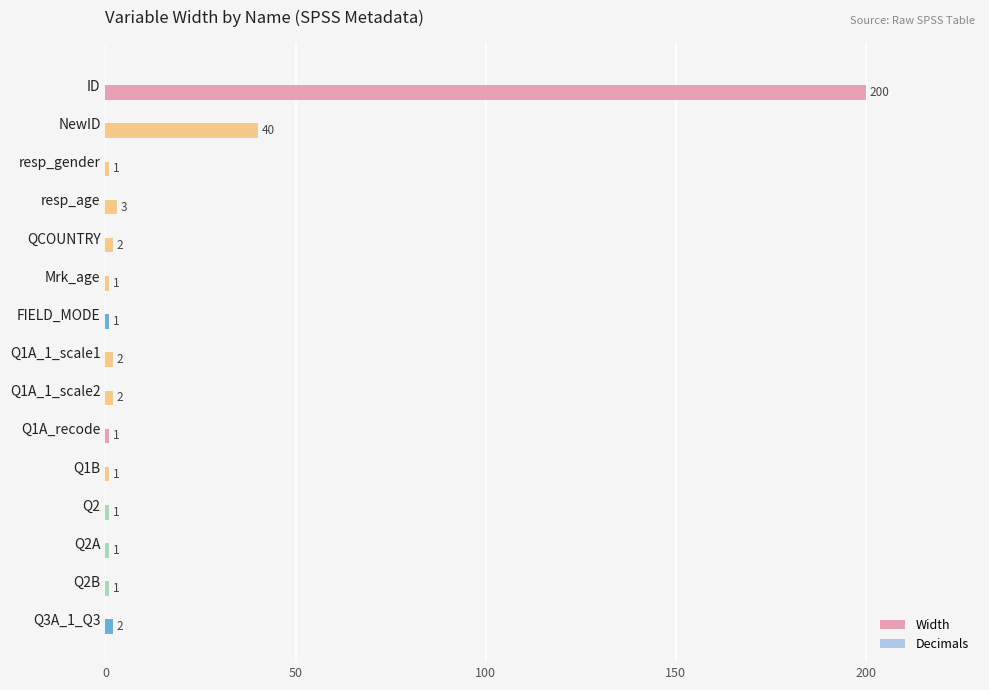

Approximately how many times larger is the value at FIELD_MODE compared to Q2B?

1.0